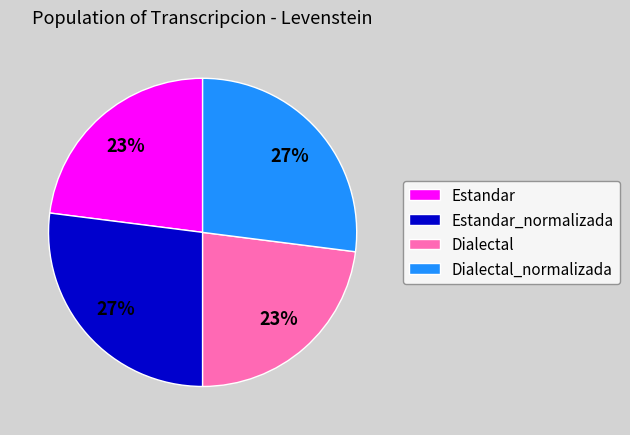

True or false: Dialectal accounts for 23% of the total.

True